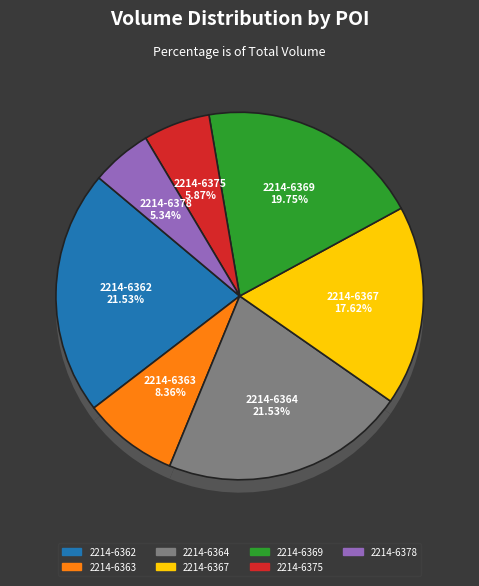

Rank the categories by value from lowest to highest.

2214-6378.0-1, 2214-6375.0-1, 2214-6363.0-1, 2214-6367.0-1, 2214-6369.0-1, 2214-6362.0-1, 2214-6364.0-1